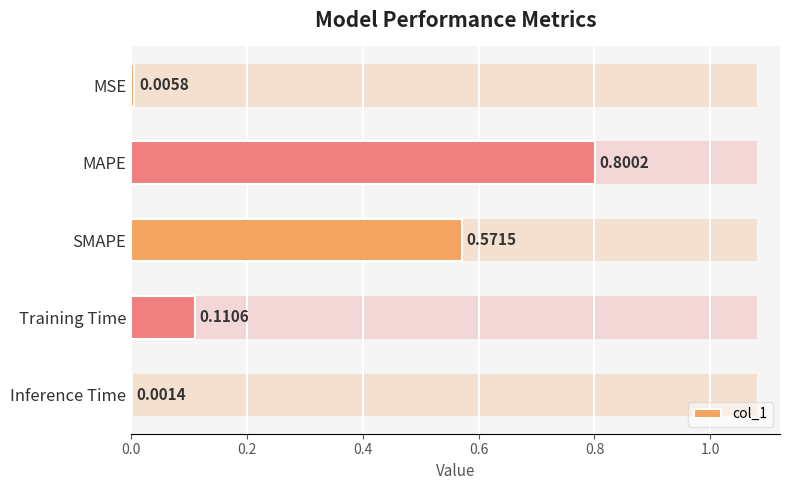

Reading left to right, list all the values displayed in this chart.

0.0	0.8	0.6	0.1	0.0